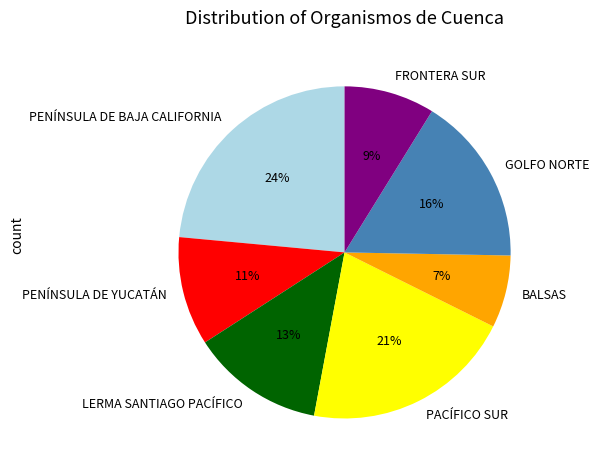

Combined, do PACÍFICO SUR and GOLFO NORTE account for over 50%?

No